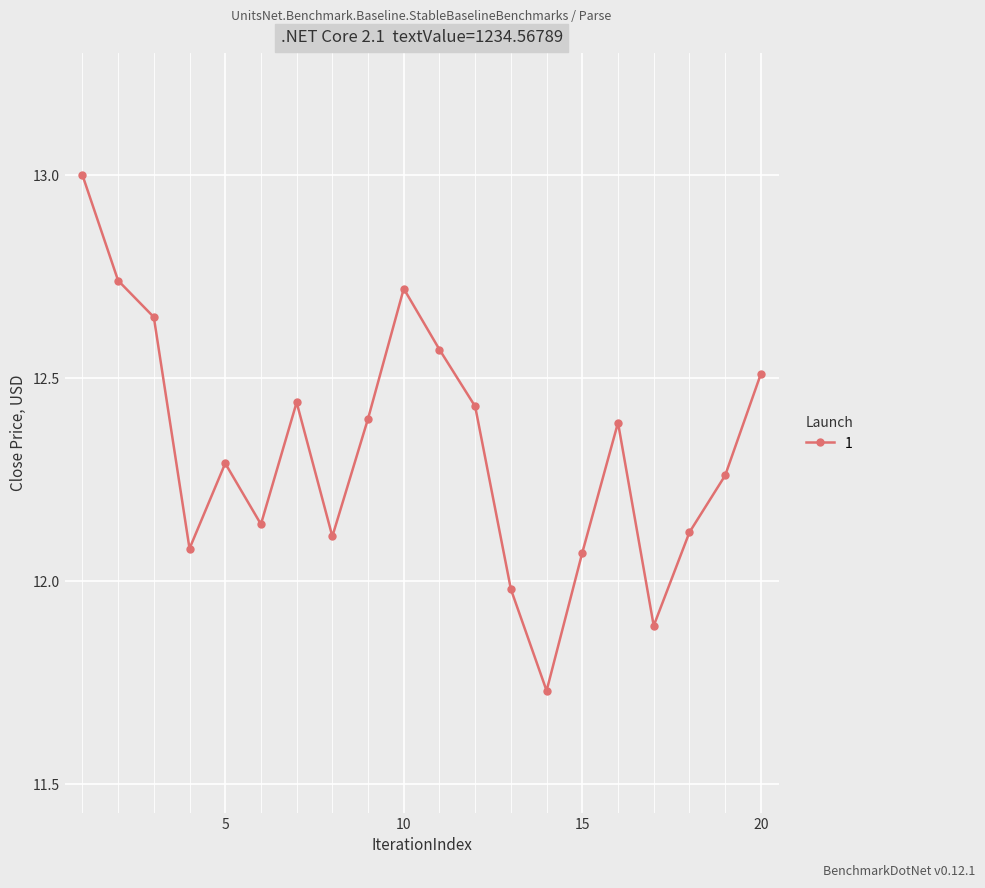

What is the difference between the maximum and minimum values?

1.3